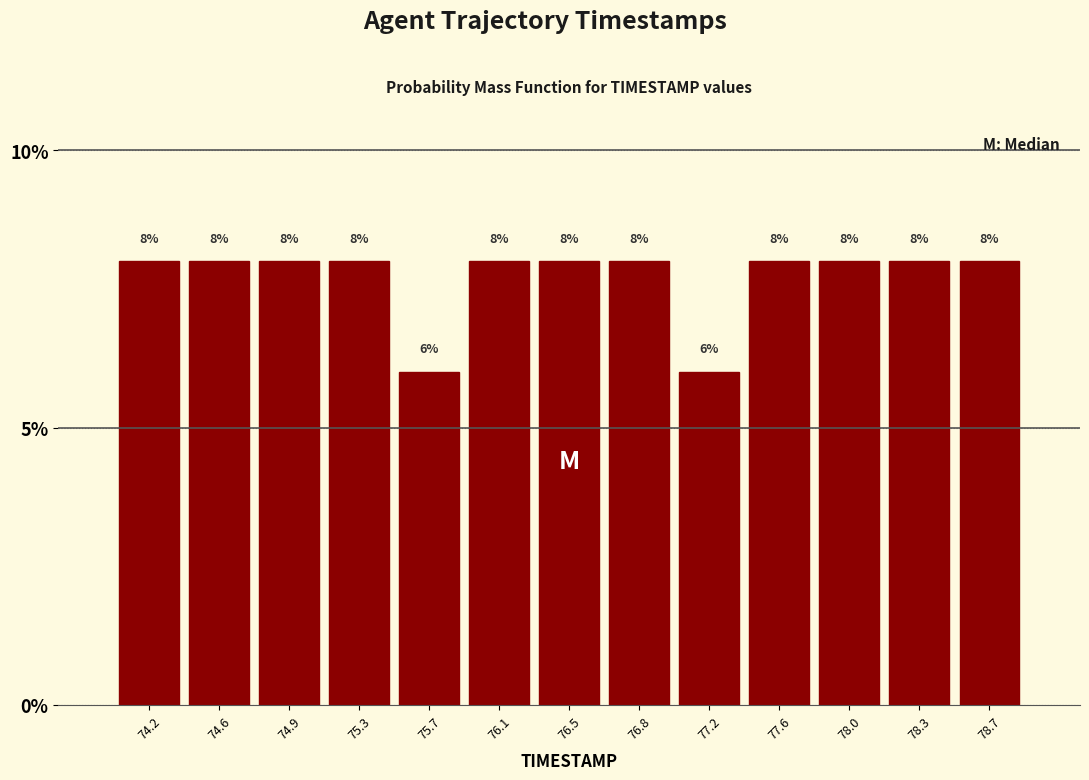

Reading left to right, list every bar in this chart as the range it spans on the x-axis followed by its height. The bar edges are not printed on the chart, so give them approximately, as read against the axis.

74.00 to 74.40: 8
74.40 to 74.75: 8
74.75 to 75.15: 8
75.15 to 75.50: 8
75.50 to 75.90: 6
75.90 to 76.25: 8
76.25 to 76.65: 8
76.65 to 77.00: 8
77.00 to 77.40: 6
77.40 to 77.75: 8
77.75 to 78.15: 8
78.15 to 78.50: 8
78.50 to 78.90: 8